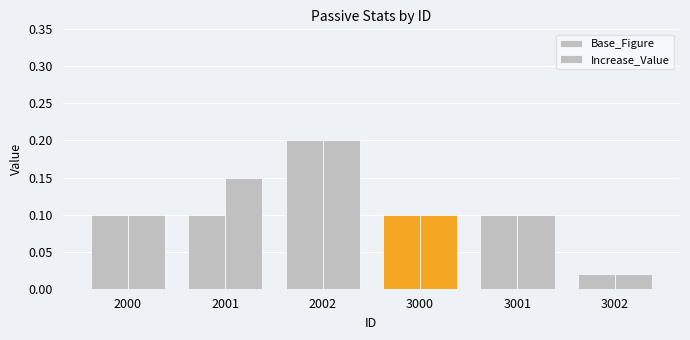

Are the bars horizontal?

No